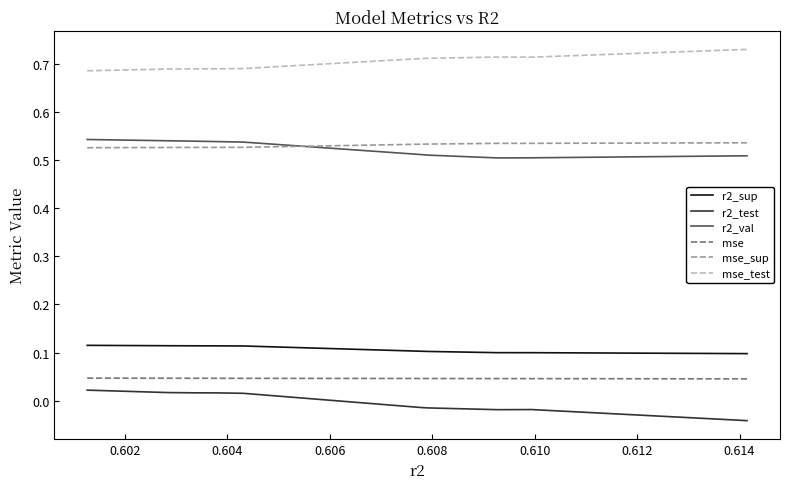

Which series has the largest range (max minus min)?

r2_test